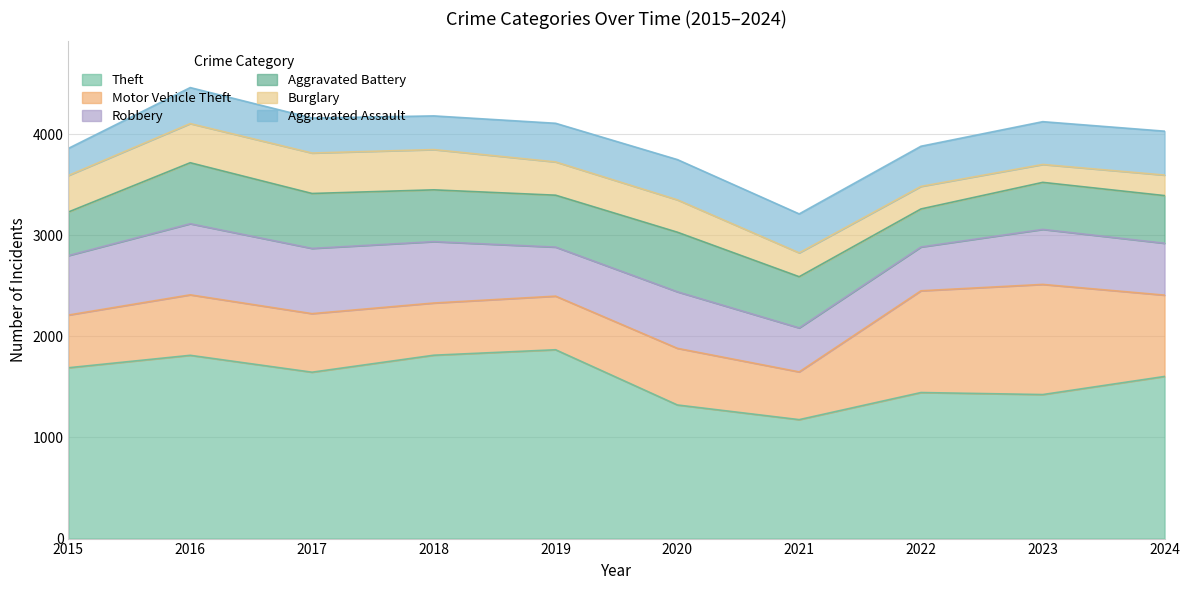

List the series in order of their peak value, highest first.

Theft, Motor Vehicle Theft, Robbery, Aggravated Battery, Aggravated Assault, Burglary